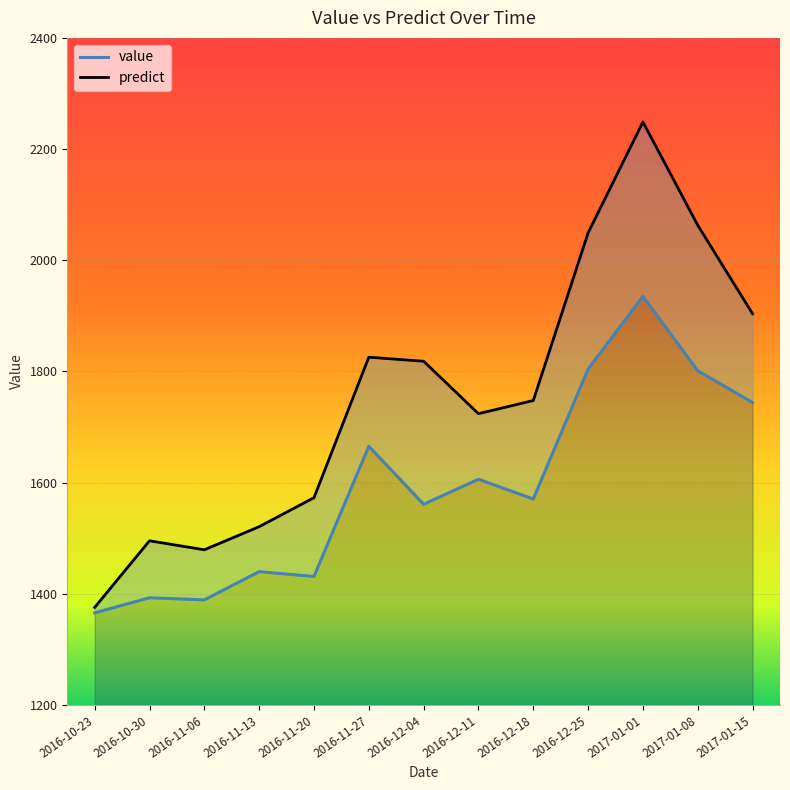

The value series shows 562.2 at 2016-11-06. True or false?

False